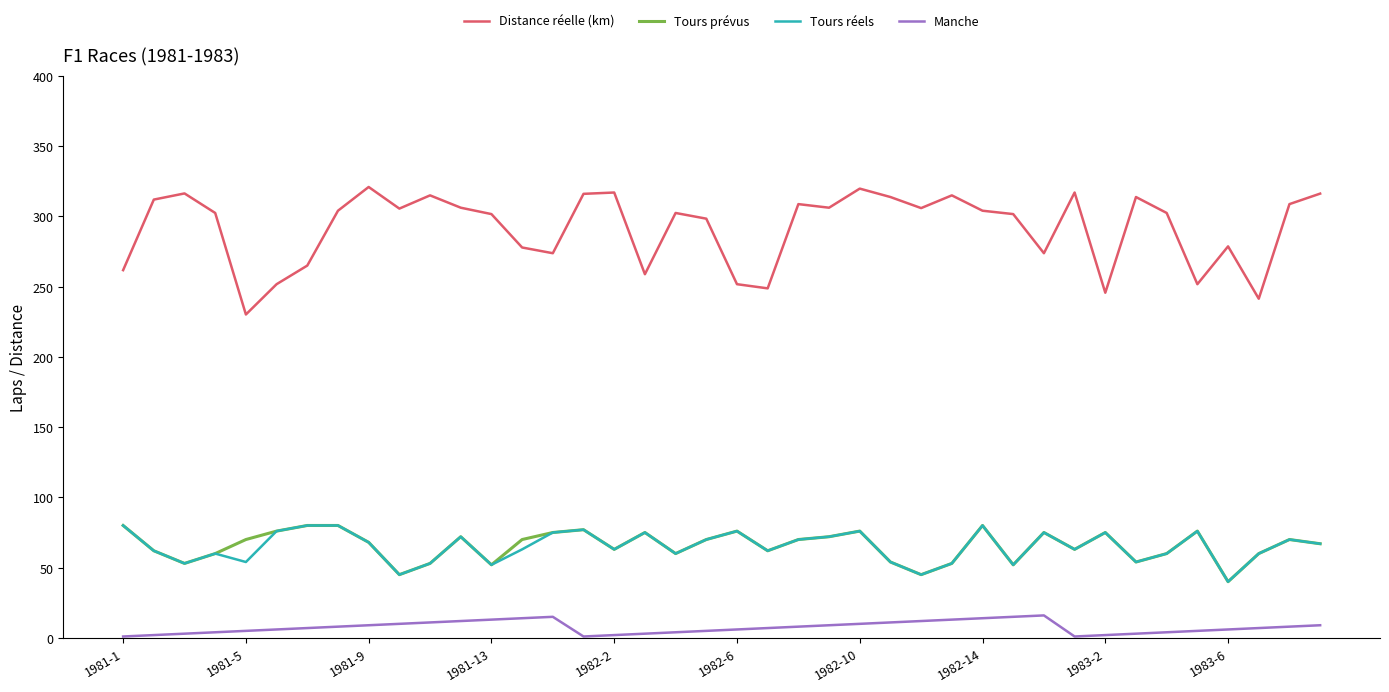

Which series has the largest total across all categories?

Distance réelle (km)